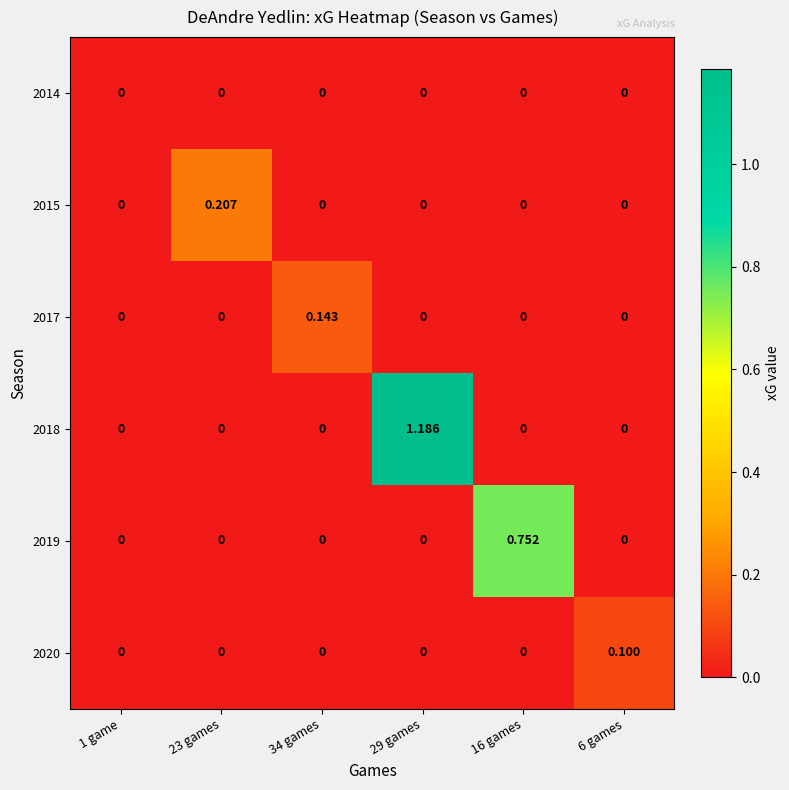

Reading right to left, extract all data points from this chart.

2014: 6 games=0.0	16 games=0.0	29 games=0.0	34 games=0.0	23 games=0.0	1 game=0.0
2015: 6 games=0.0	16 games=0.0	29 games=0.0	34 games=0.0	23 games=0.2	1 game=0.0
2017: 6 games=0.0	16 games=0.0	29 games=0.0	34 games=0.1	23 games=0.0	1 game=0.0
2018: 6 games=0.0	16 games=0.0	29 games=1.2	34 games=0.0	23 games=0.0	1 game=0.0
2019: 6 games=0.0	16 games=0.8	29 games=0.0	34 games=0.0	23 games=0.0	1 game=0.0
2020: 6 games=0.1	16 games=0.0	29 games=0.0	34 games=0.0	23 games=0.0	1 game=0.0